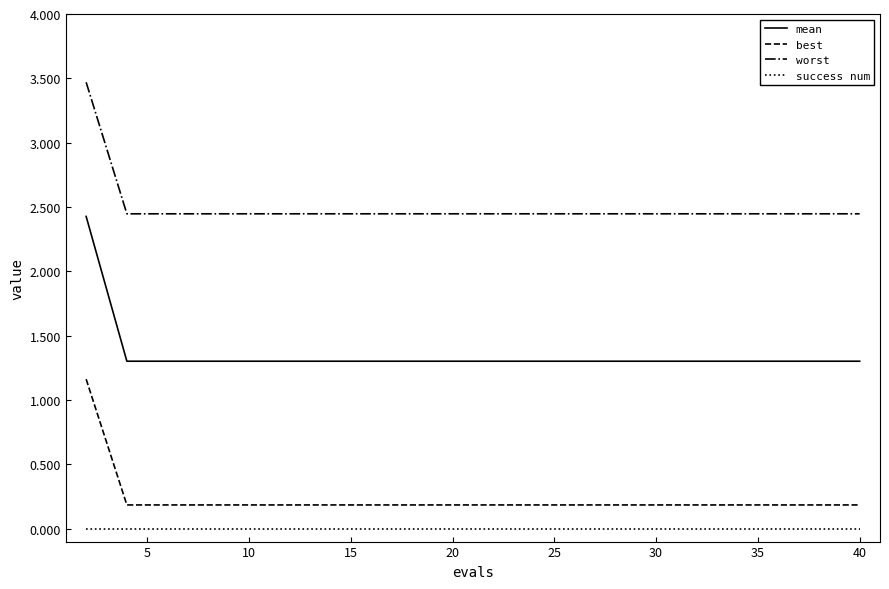

True or false: success num and worst intersect in this chart.

False